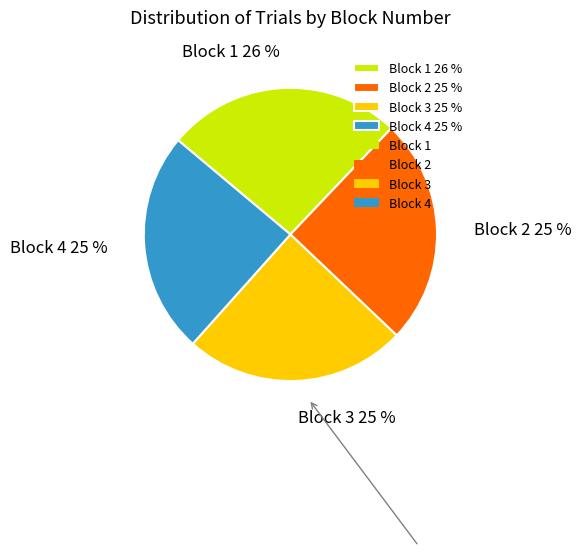

The Block 1 slice represents 16% of the pie. True or false?

False